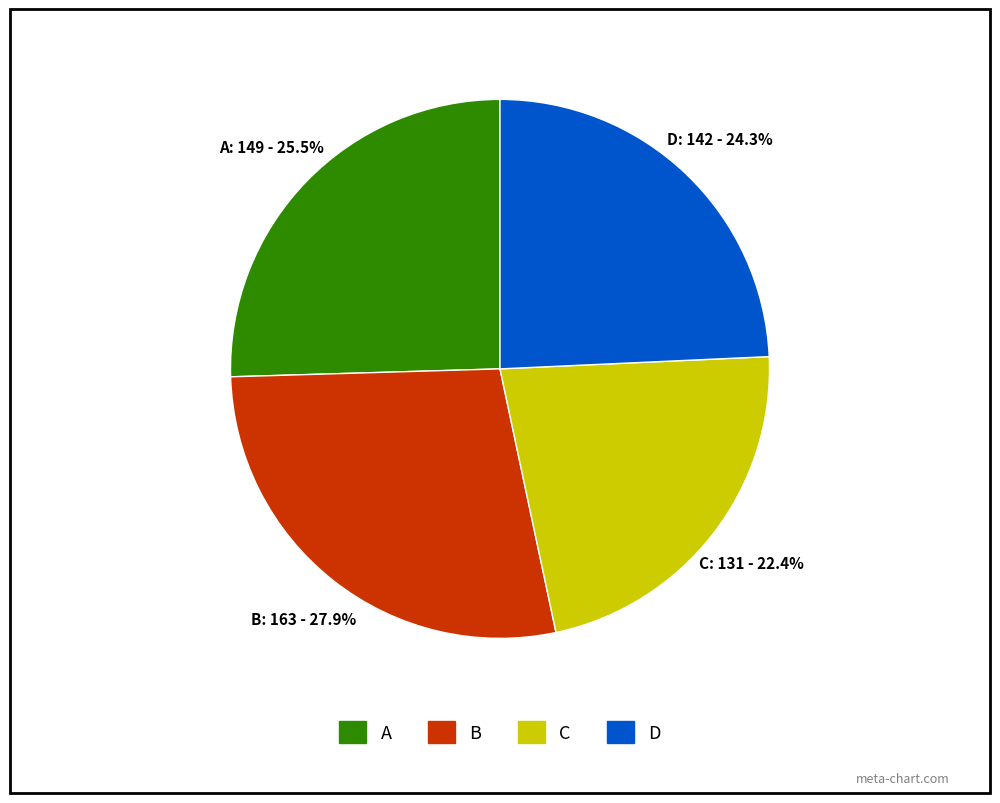

Is there any slice that represents more than half of the pie?

No